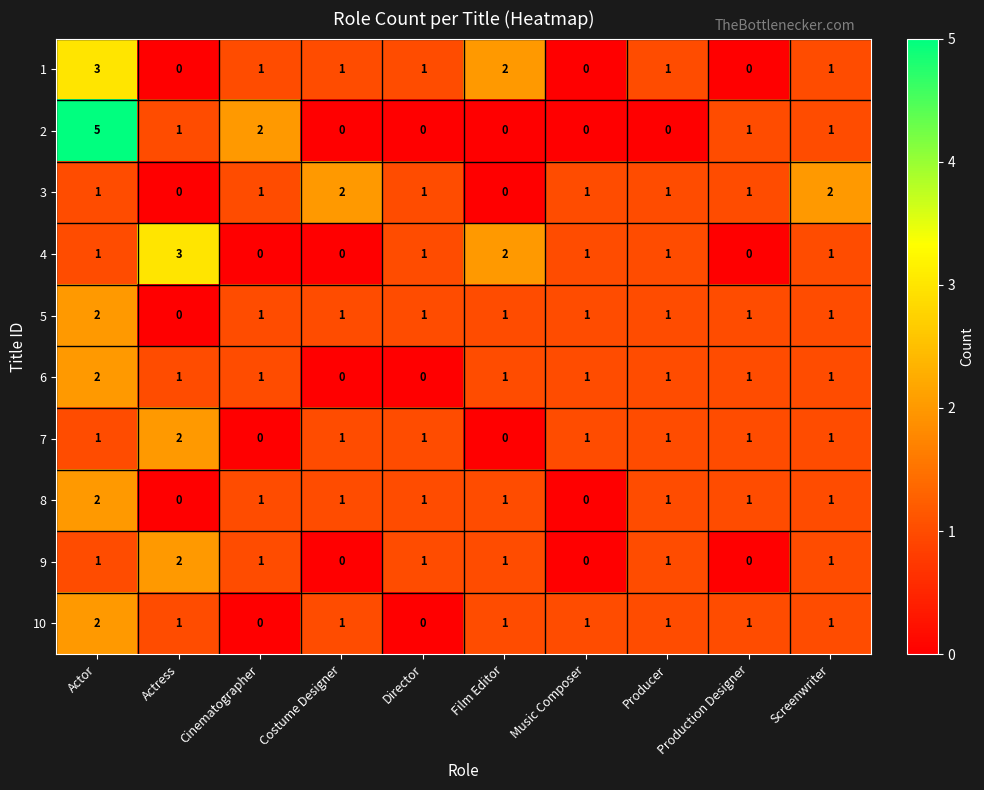

The value of 1 at Costume Designer is 1. True or false?

True